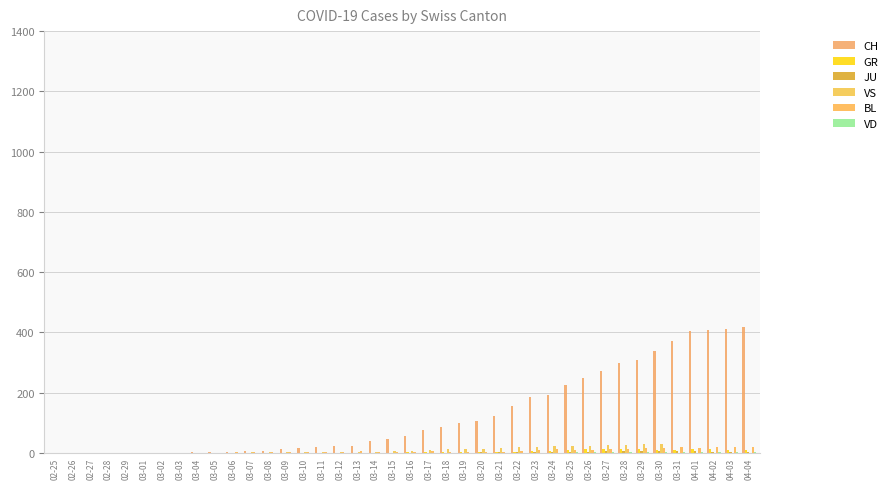

Does the chart contain stacked bars?

No